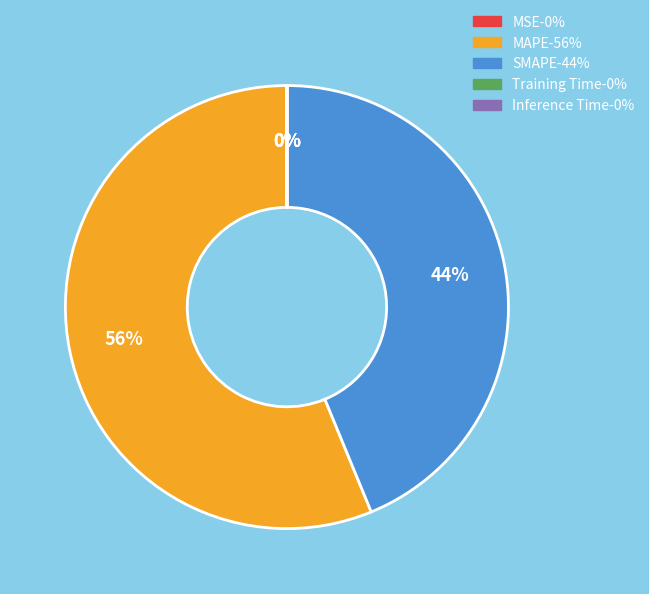

Is MAPE the majority of the pie?

Yes